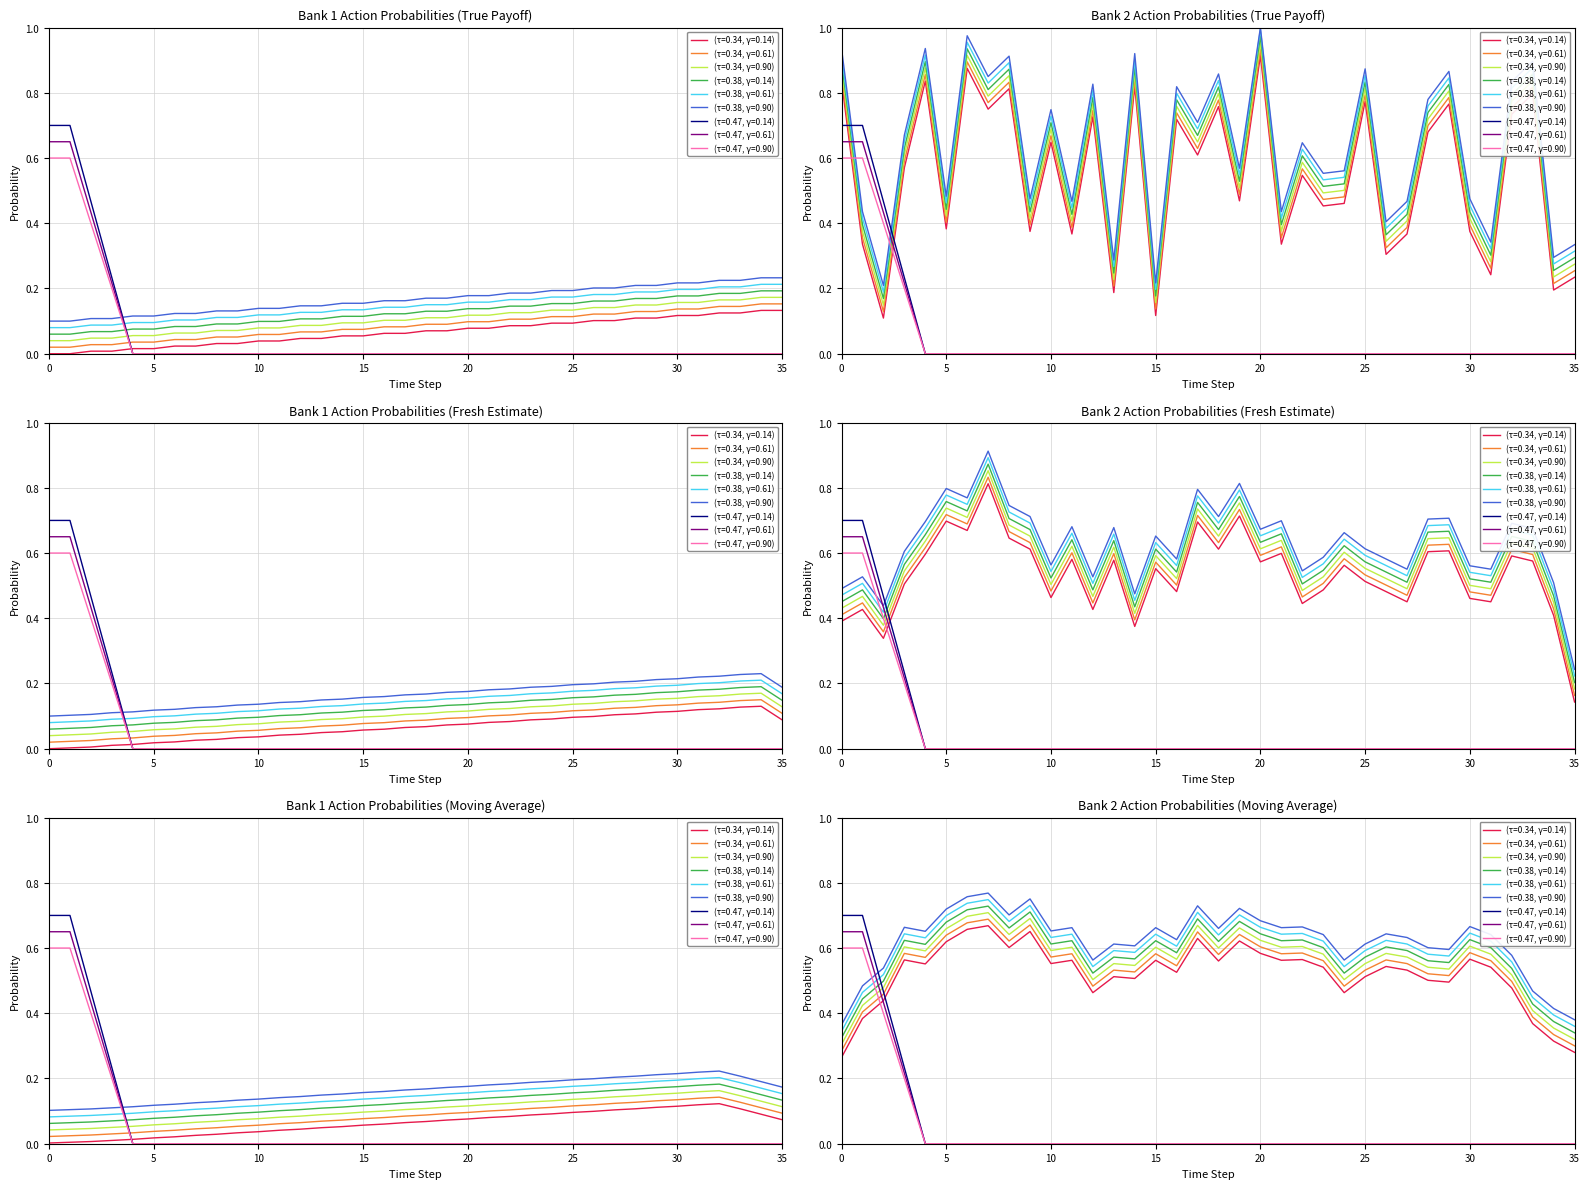

At which category does destination_state reach its first local valley?

2